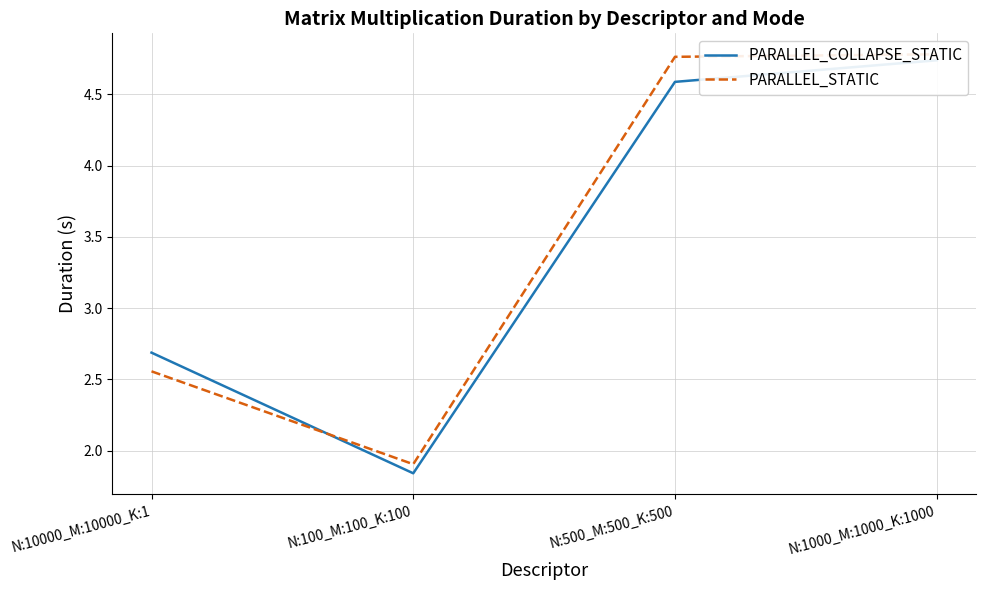

At which label is PARALLEL_STATIC closest to 3?

N:10000_M:10000_K:1